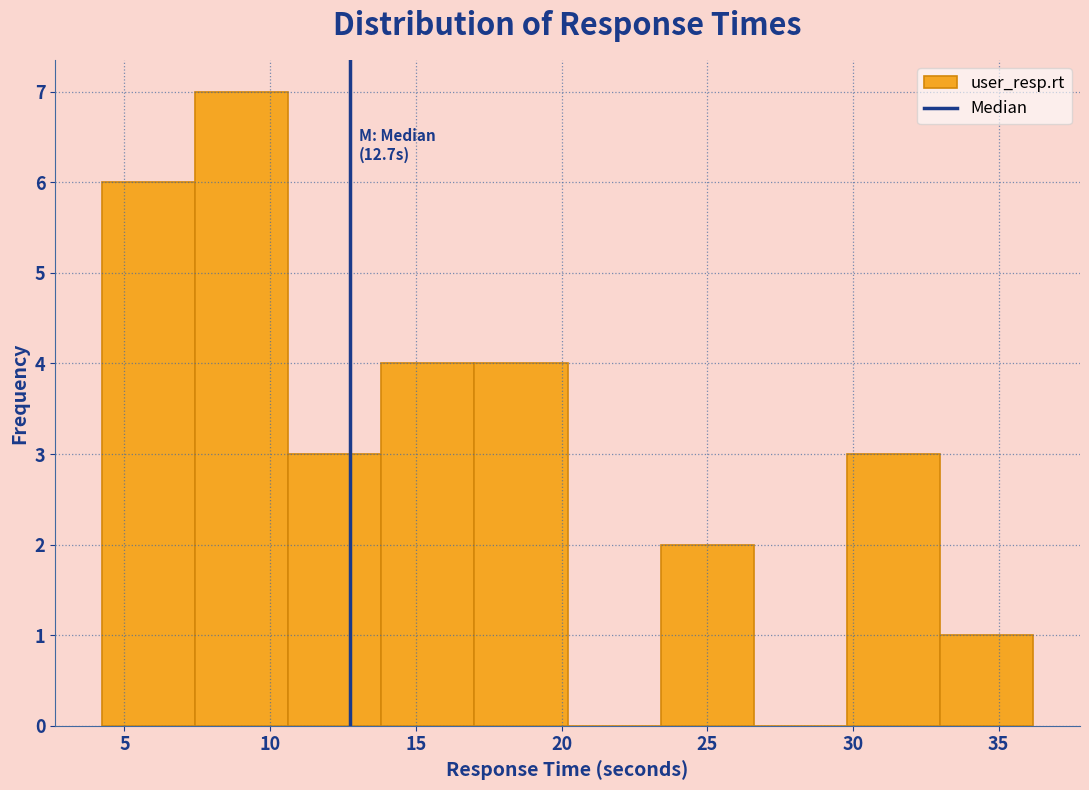

Over which range of the x-axis is the bar tallest?

7.5 to 10.5